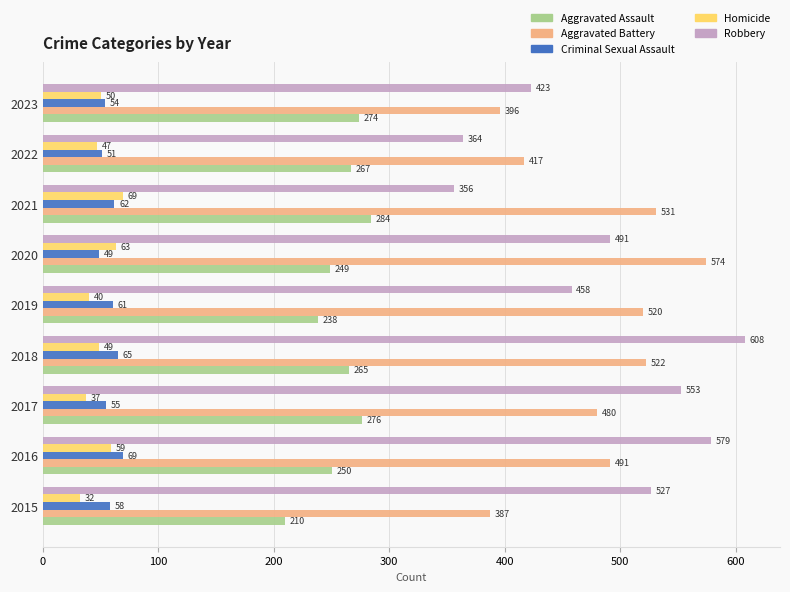

What is the difference between the maximum and second lowest values in the Criminal Sexual Assault series?

18